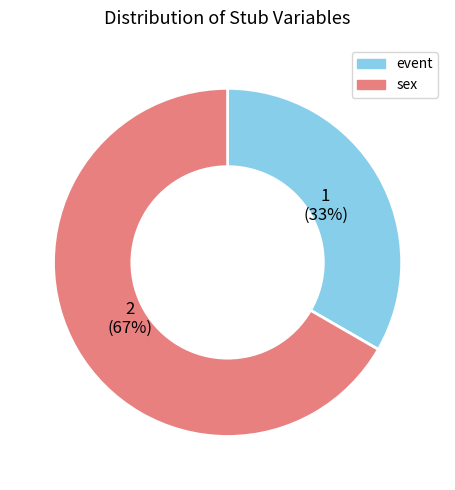

What percentage is the event slice, to the nearest percent?

33%